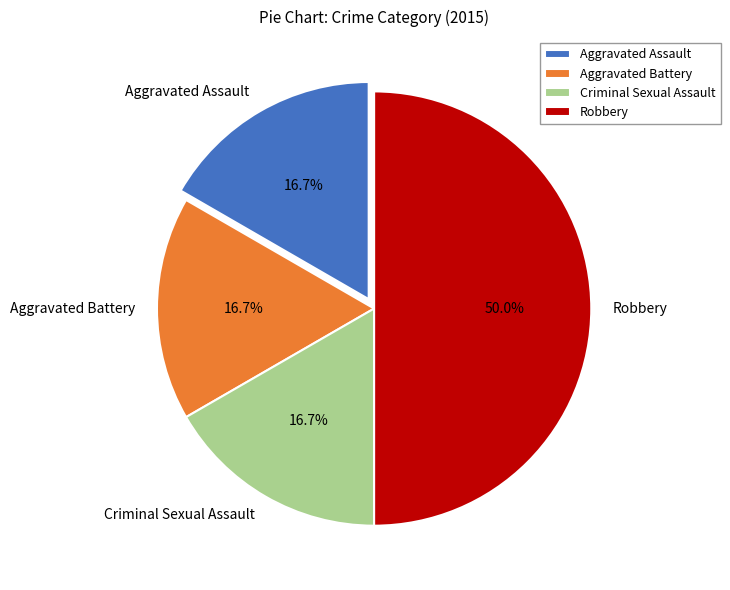

Is the sum of Aggravated Battery and Criminal Sexual Assault greater than half?

No